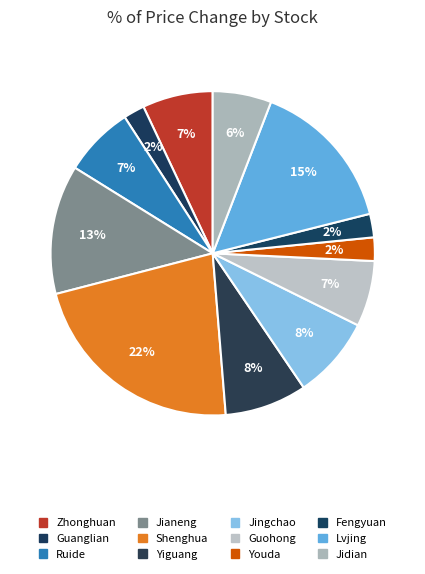

Count the number of slices in the pie.

12